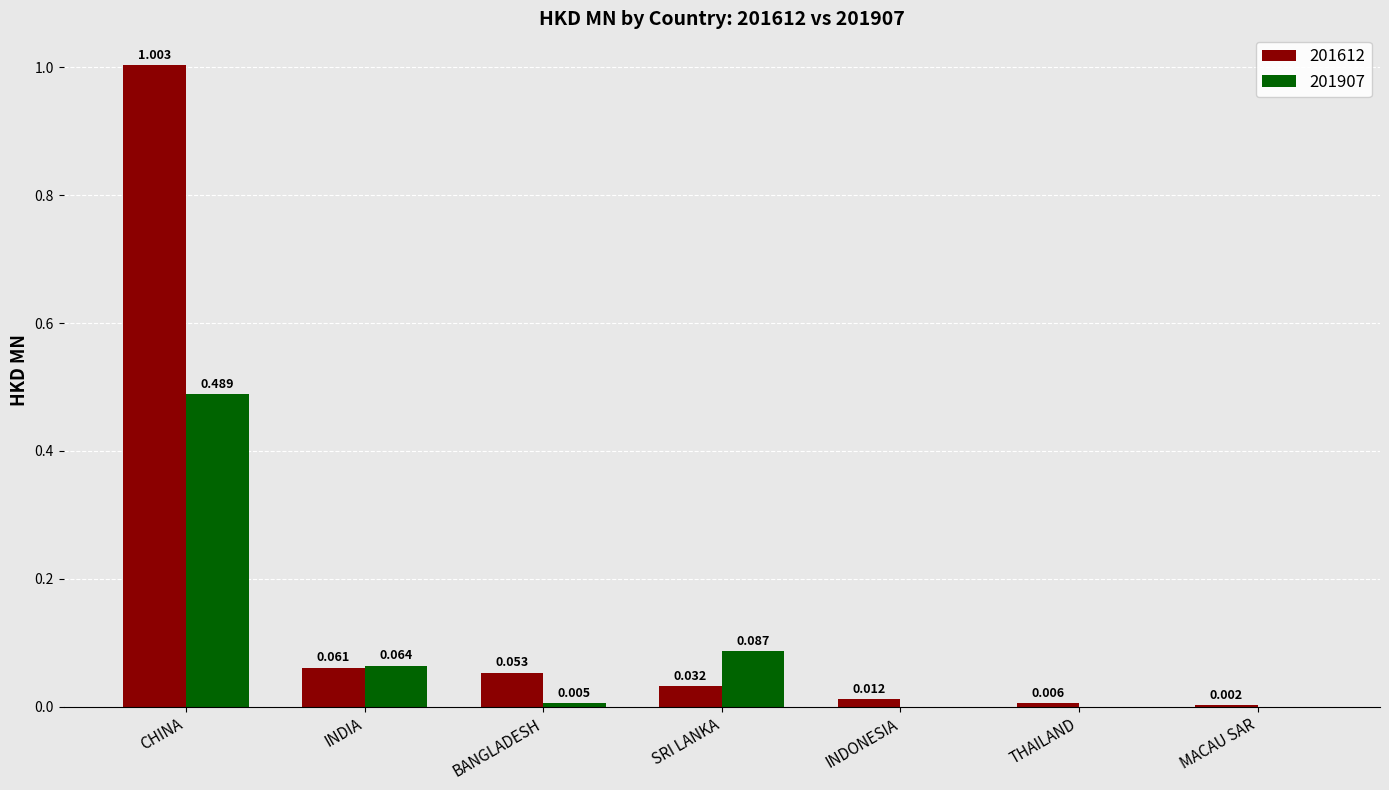

Is the value of 201612 at MACAU SAR greater than the value of 201907 at INDIA?

No